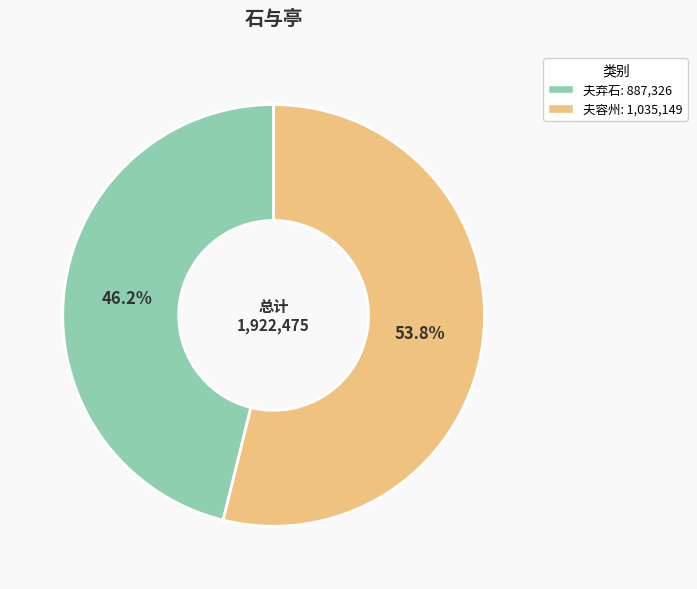

Is there a majority slice in this chart?

Yes